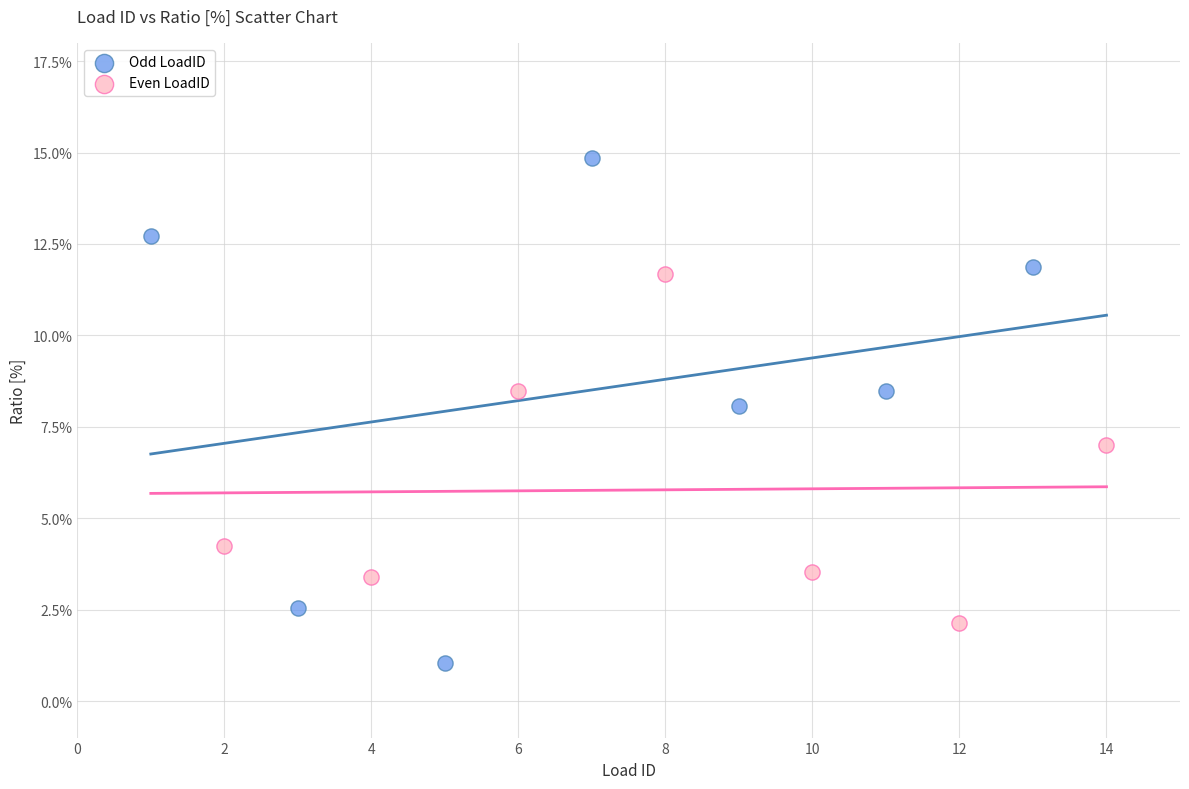

What are all the series names shown in the legend?

Odd LoadID, Even LoadID